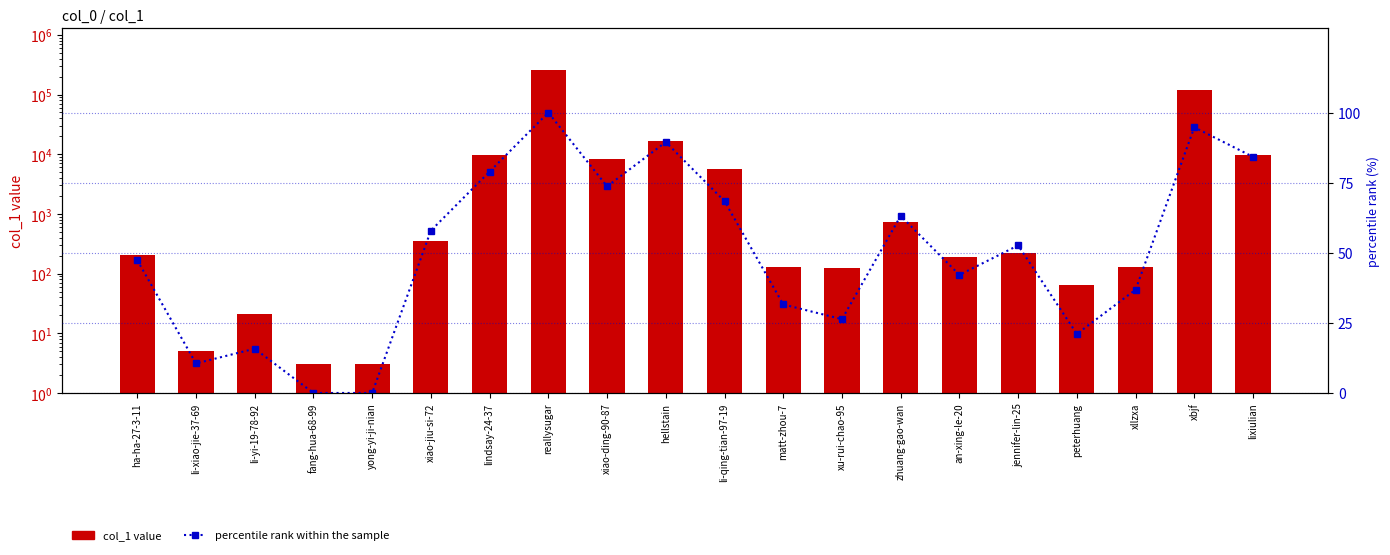

Reading right to left, what are all the values shown in this chart?

col_1 value: lixiulian=9882.0	xbjf=120687.0	xllzxa=130.0	peterhuang=64.0	jennifer-lin-25=220.0	an-xing-le-20=193.0	zhuang-gao-wan=738.0	xu-rui-chao-95=125.0	matt-zhou-7=129.0	li-qing-tian-97-19=5591.0	hellstain=16435.0	xiao-ding-90-87=8438.0	reallysugar=255791.0	lindsay-24-37=9828.0	xiao-jiu-si-72=350.0	yong-yi-ji-nian=3.0	fang-hua-68-99=3.0	li-yi-19-78-92=21.0	li-xiao-jie-37-69=5.0	ha-ha-27-3-11=208.0
percentile rank within the sample: lixiulian=84.2	xbjf=94.7	xllzxa=36.8	peterhuang=21.1	jennifer-lin-25=52.6	an-xing-le-20=42.1	zhuang-gao-wan=63.2	xu-rui-chao-95=26.3	matt-zhou-7=31.6	li-qing-tian-97-19=68.4	hellstain=89.5	xiao-ding-90-87=73.7	reallysugar=100.0	lindsay-24-37=78.9	xiao-jiu-si-72=57.9	yong-yi-ji-nian=0.0	fang-hua-68-99=0.0	li-yi-19-78-92=15.8	li-xiao-jie-37-69=10.5	ha-ha-27-3-11=47.4